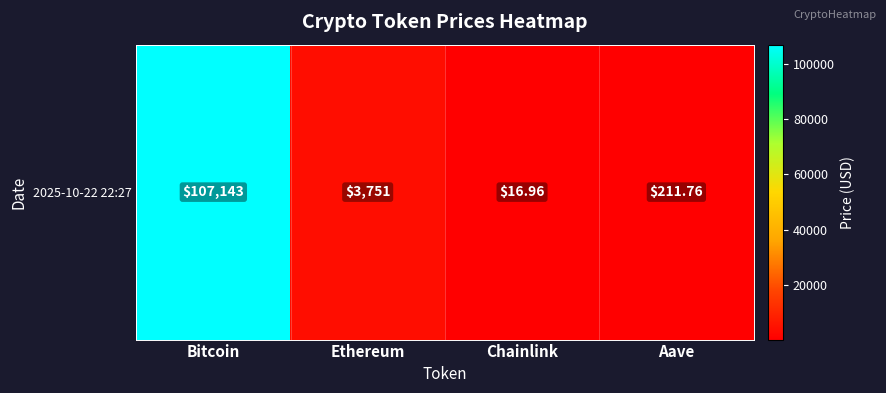

What is the sum of all values?

111122.7